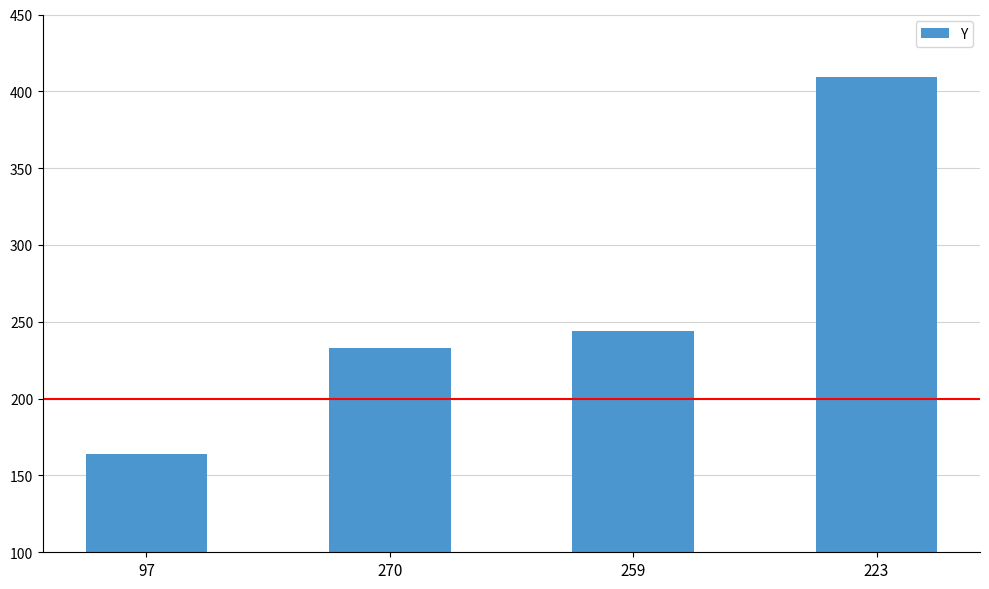

How many values are below 244?

2